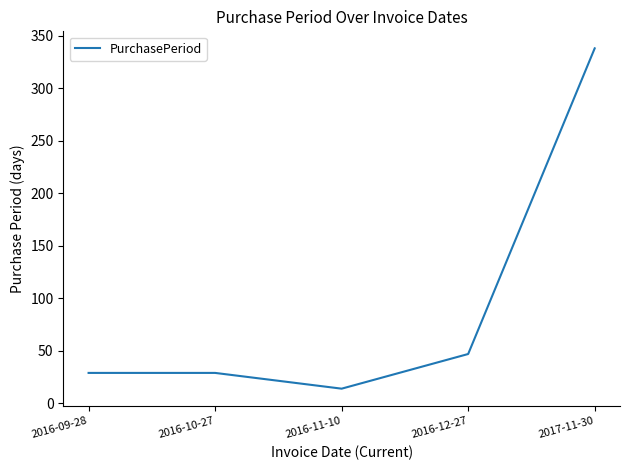

Reading left to right, transcribe all the data shown in this chart.

2016-09-28=29	2016-10-27=29	2016-11-10=14	2016-12-27=47	2017-11-30=338